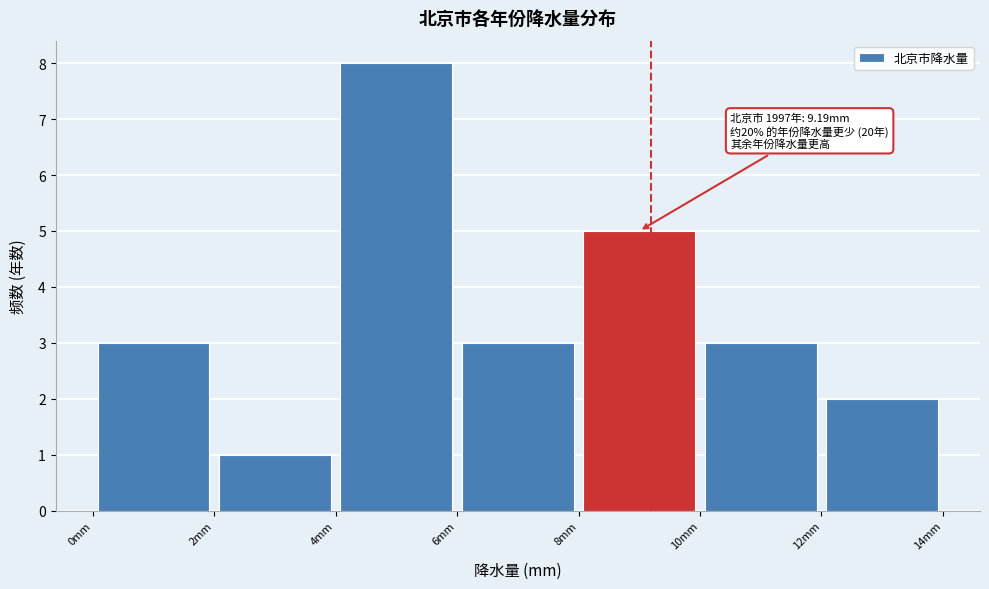

Over which range of the x-axis is the bar tallest?

4 to 6